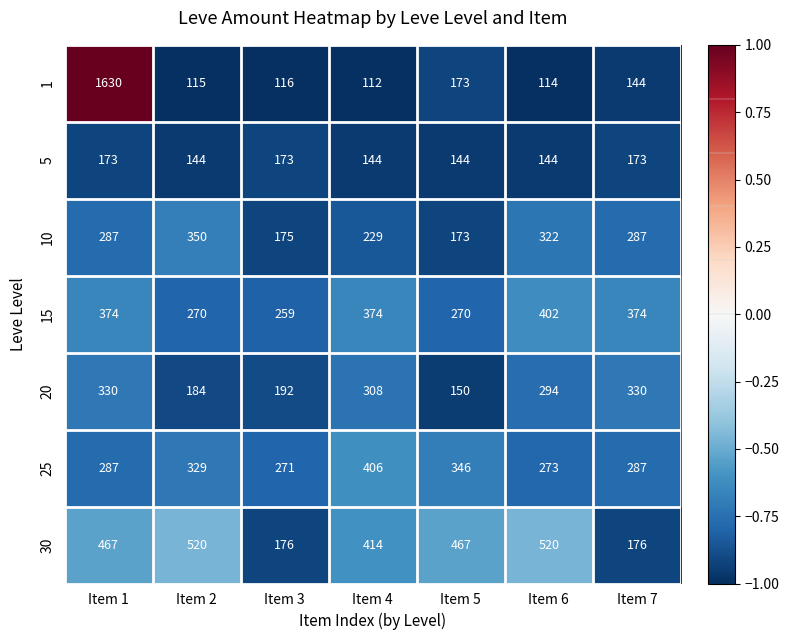

What is the difference between the second highest and second lowest values in the 15 series?

104